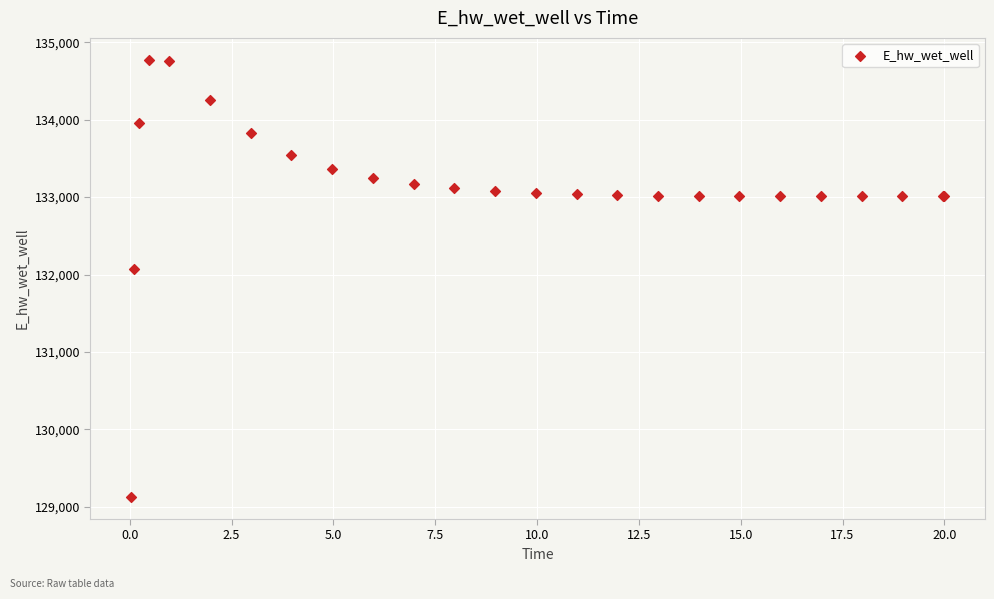

What Y value in the scatter plot is closest to 131949?

132072.2